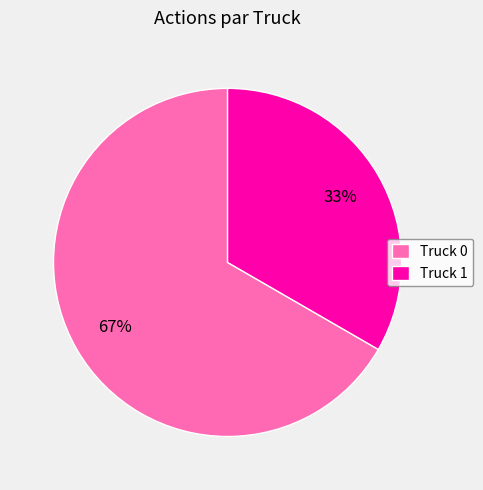

How many slices are in this pie chart?

2